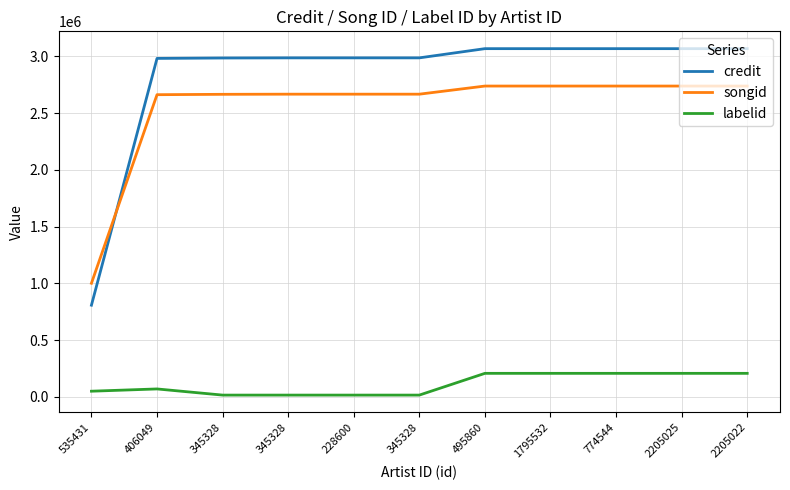

True or false: credit and labelid intersect in this chart.

False